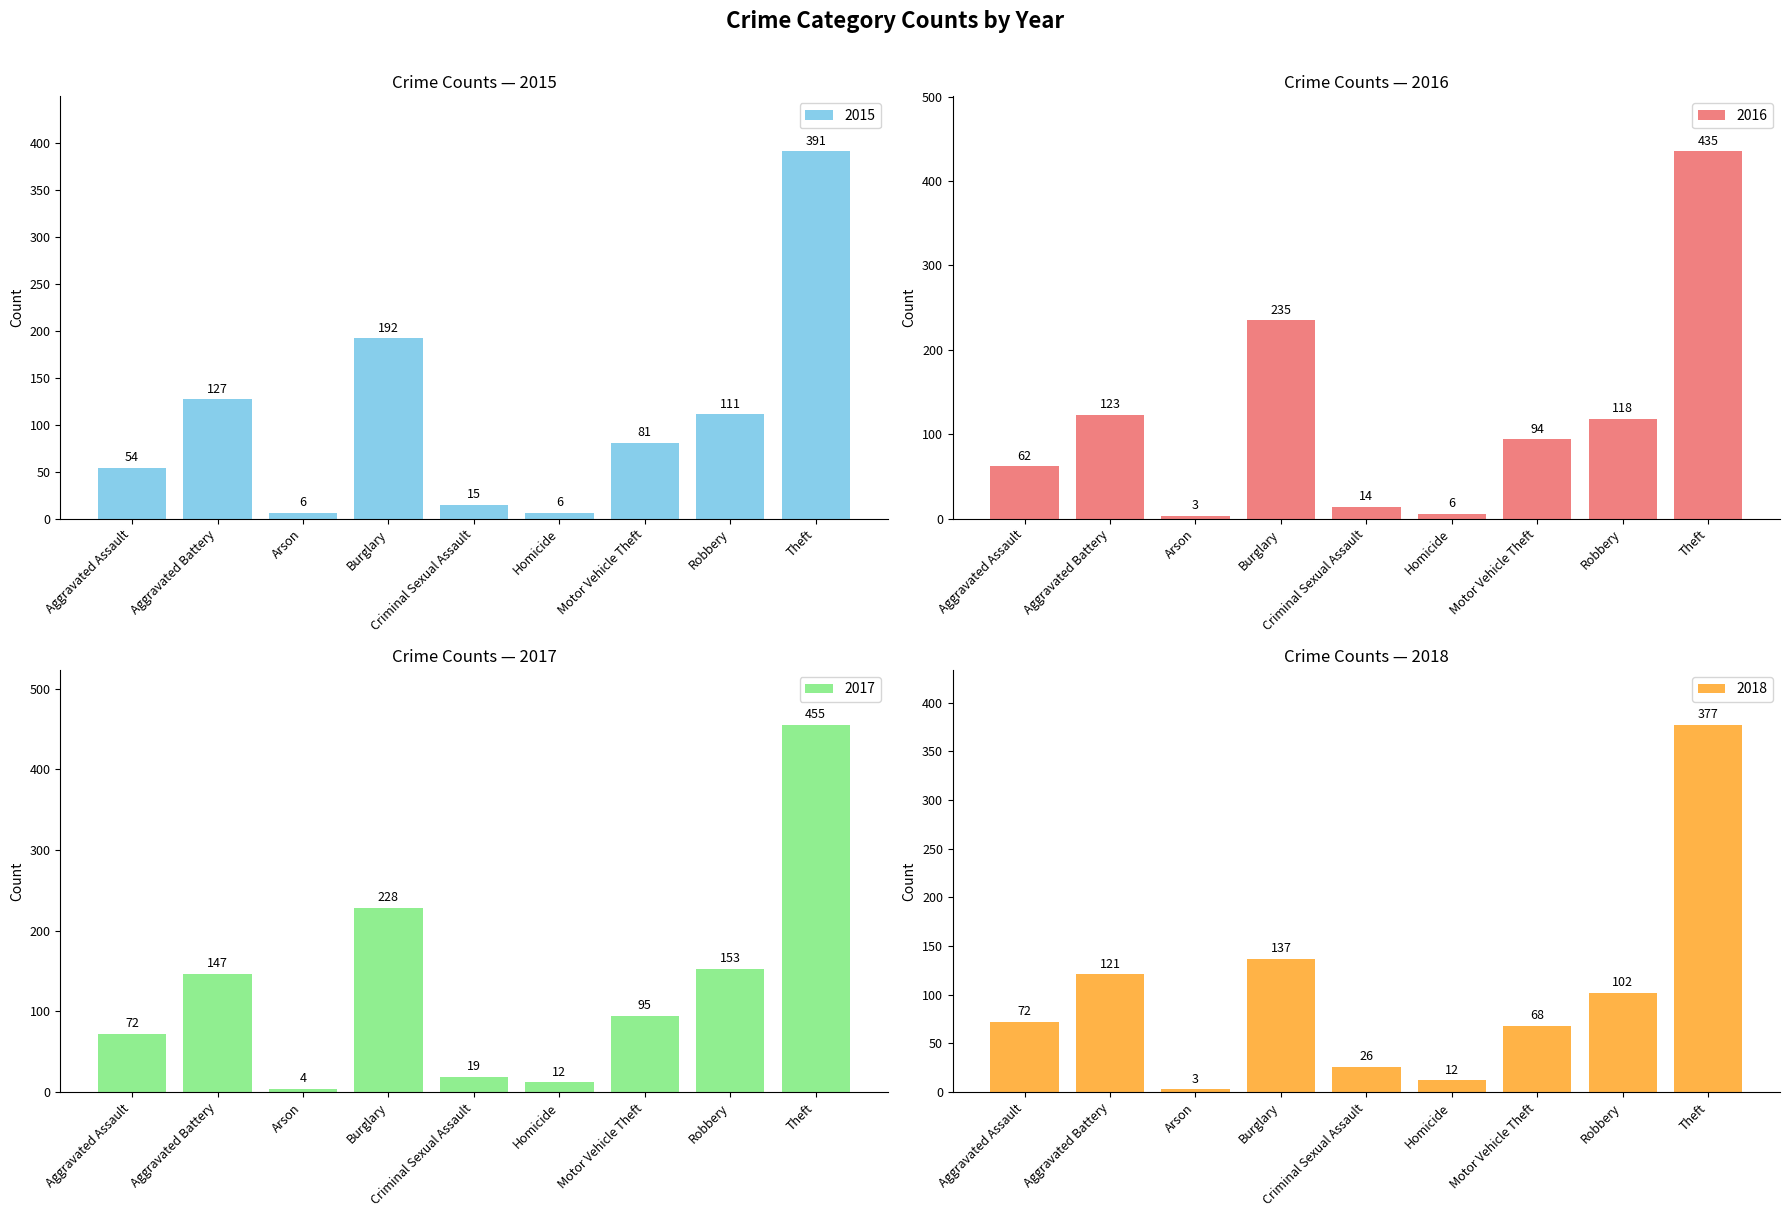

Which has a higher value, Criminal Sexual Assault or Burglary?

Burglary